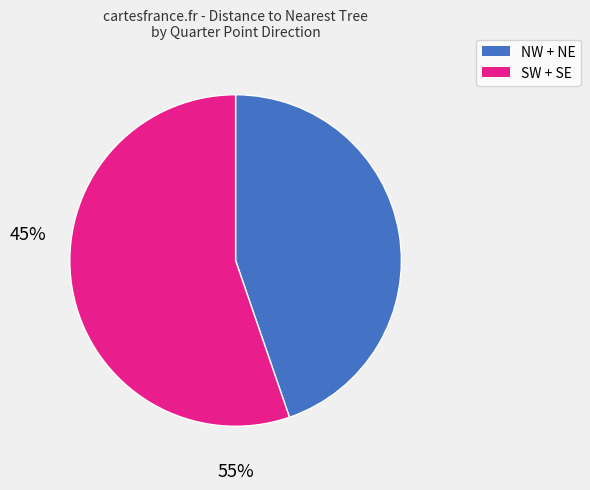

Is there a majority slice in this chart?

Yes